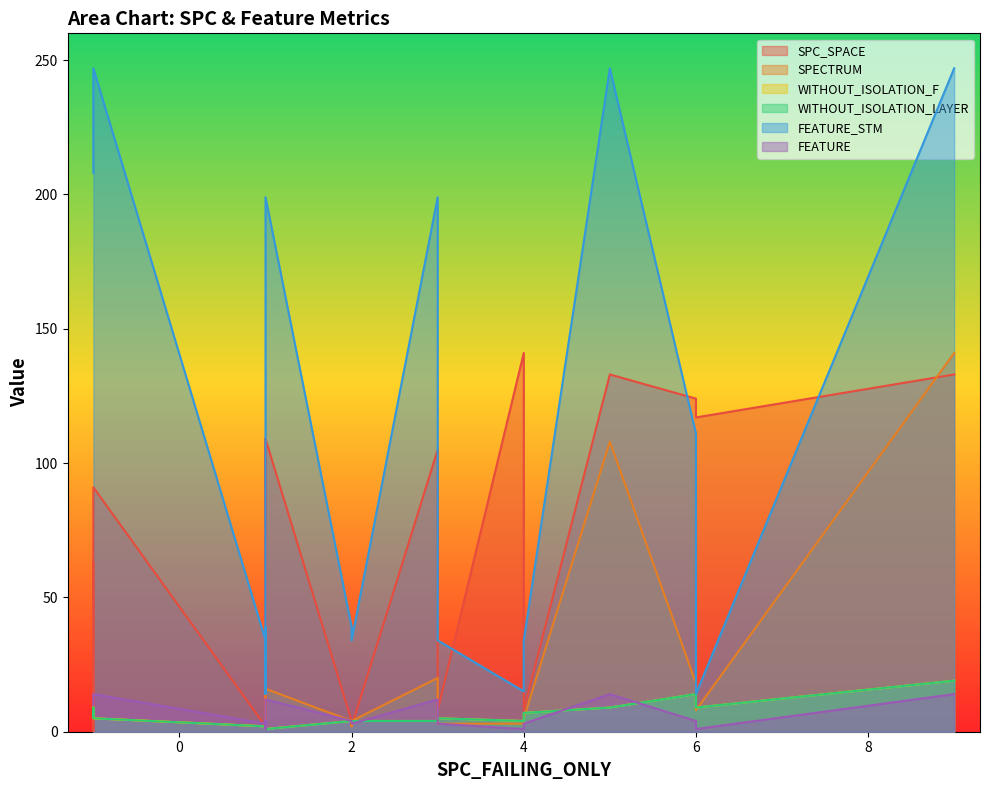

Which series has the largest total across all categories?

FEATURE_STM